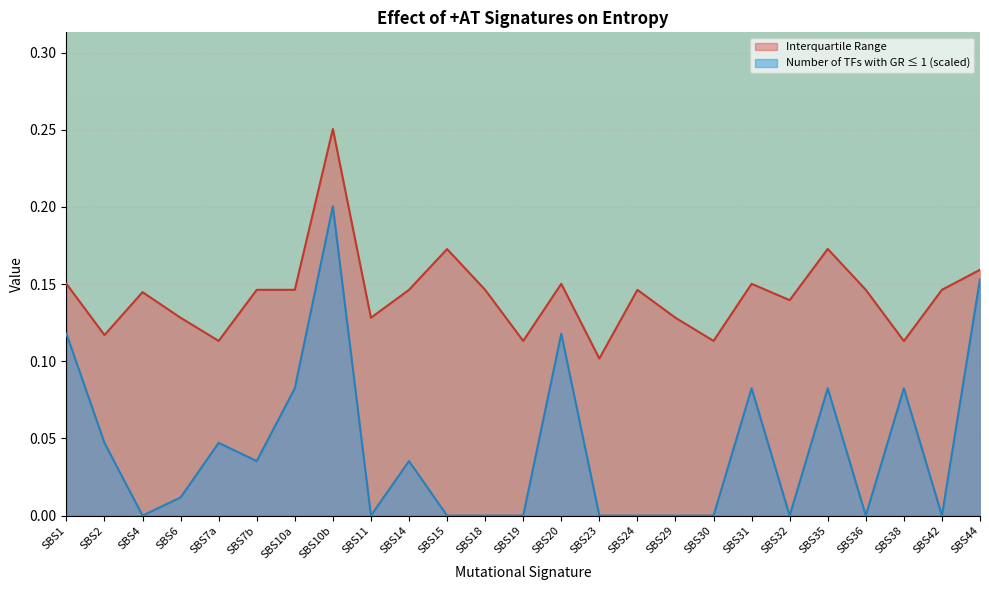

What is the sum of all Number of TFs with GR <= 1 values?

1.1